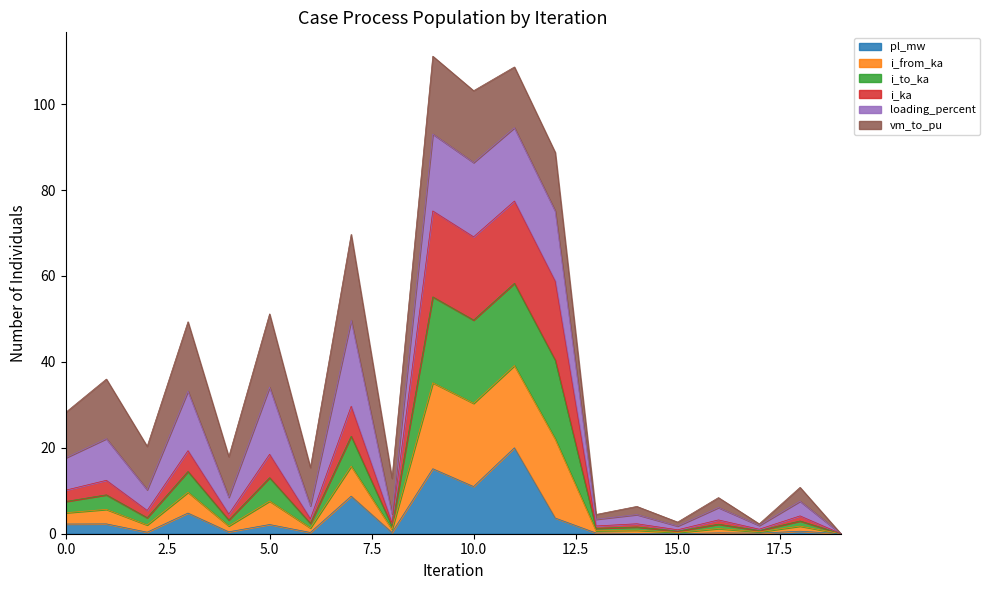

The value of pl_mw at 15.0 is 8.5. True or false?

False